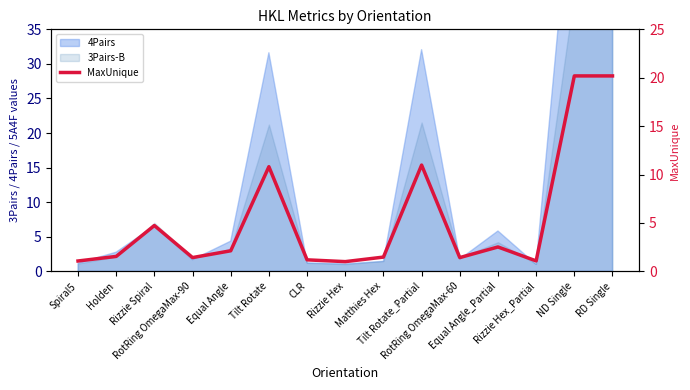

How many points are lower than both their immediate neighbors (excluding endpoints)?

4